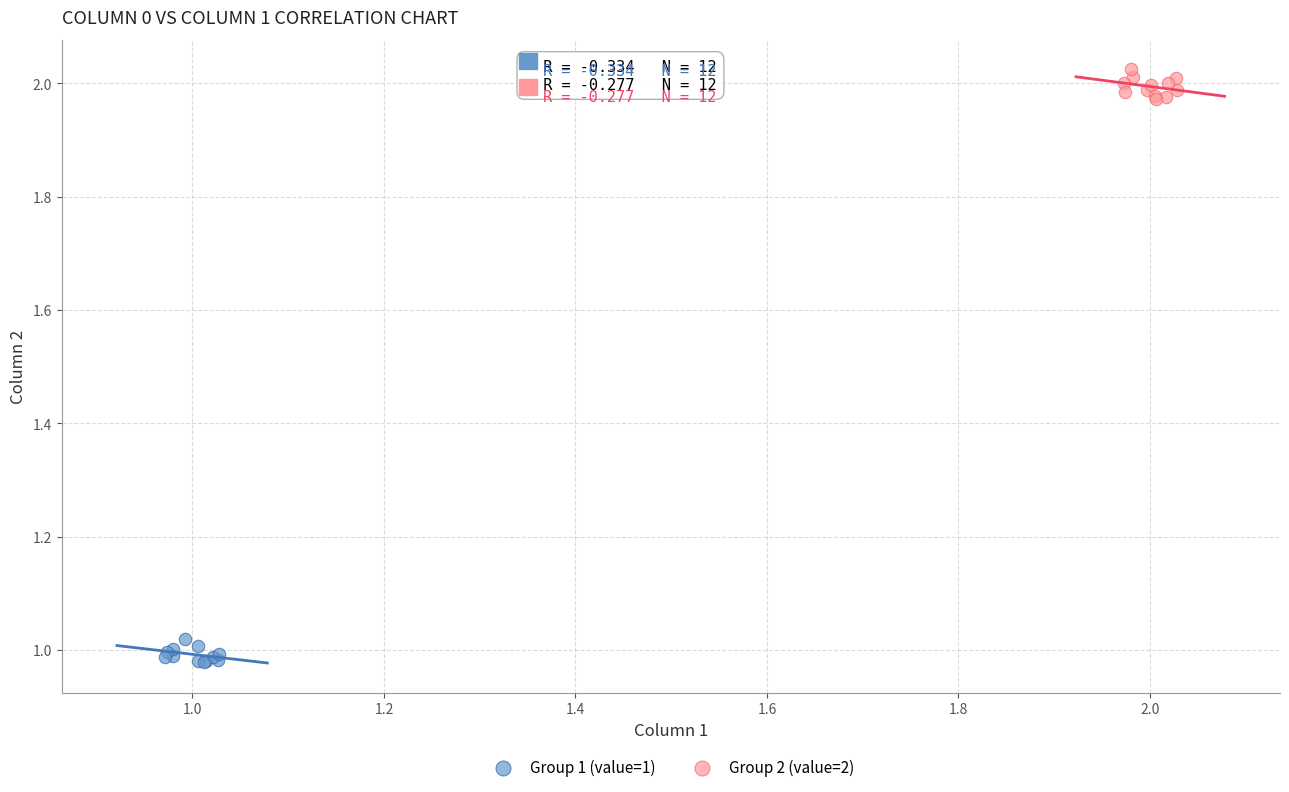

Which series contains the highest Y value?

Group 2 (value=2)